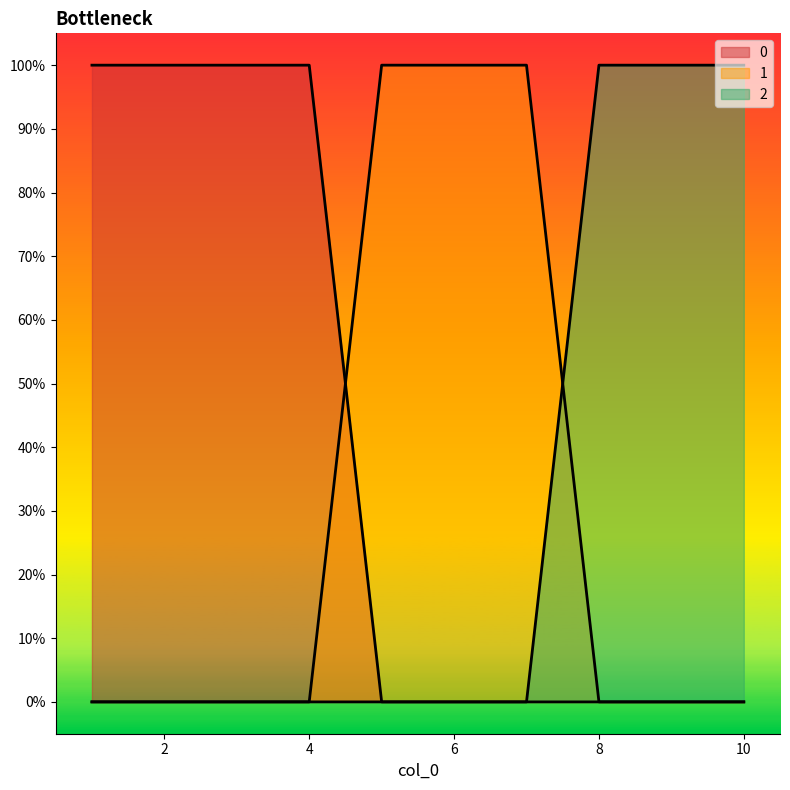

True or false: 0 and 2 cross at least once.

False